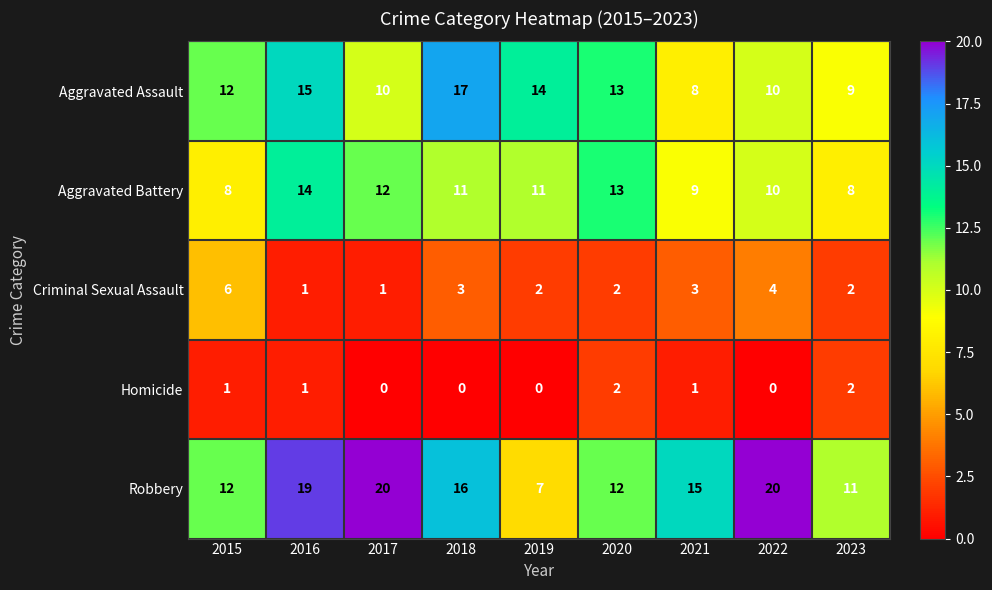

What is the total value across all series at 2017?

43